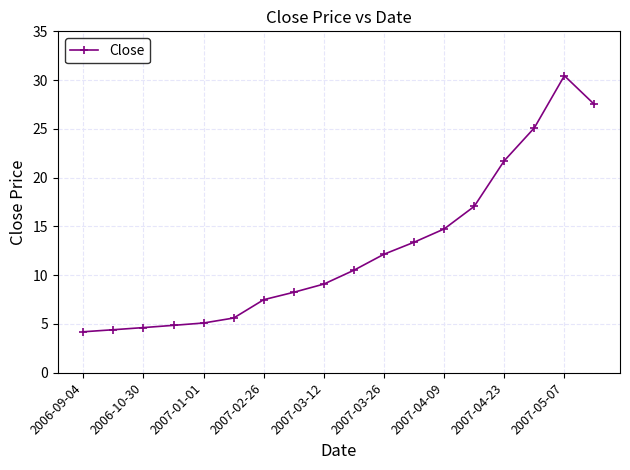

What is the smallest value displayed?

4.2